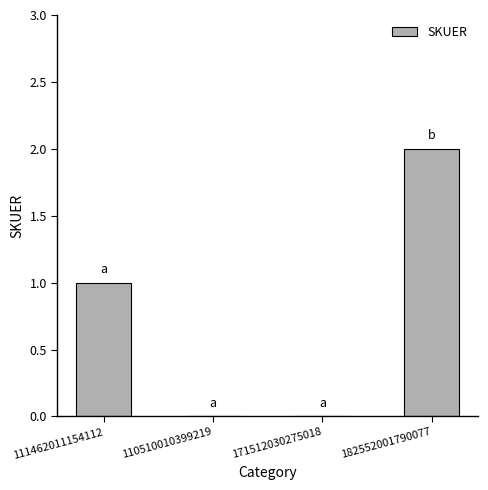

Which label corresponds to the largest value in the chart?

182552001790077